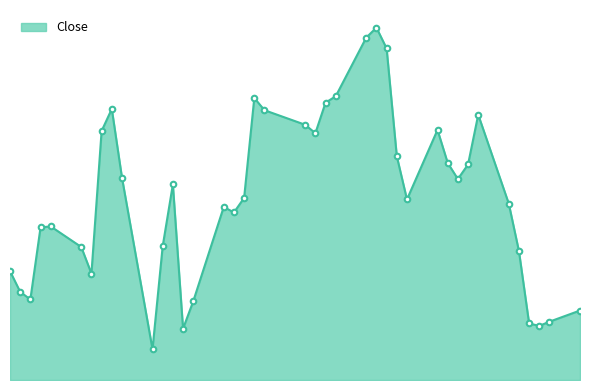

Which category has the lowest value across all series?

2018-02-05